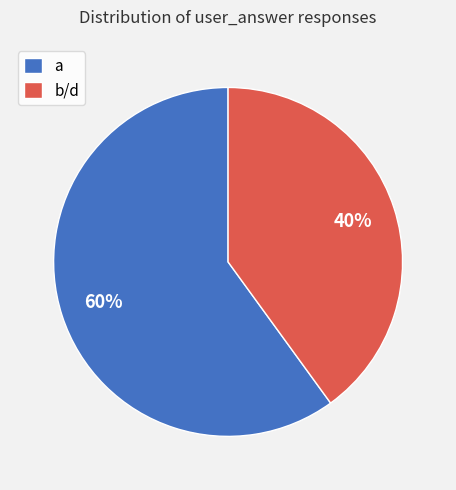

What is the ratio of the value at b/d to the value at a?

0.7